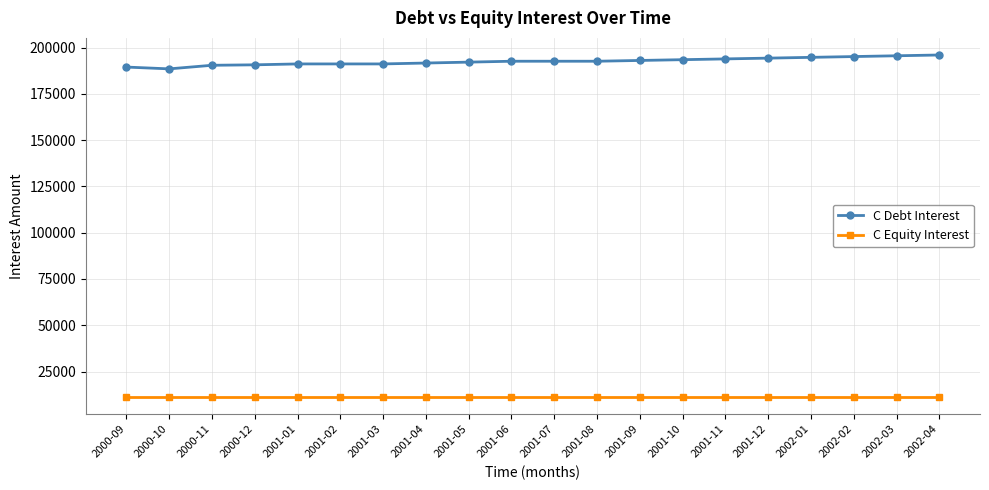

Where does the C Debt Interest series first go above 192621?

2001-06